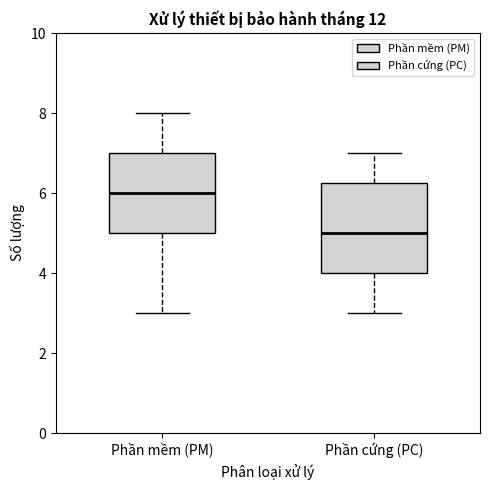

Reading left to right, transcribe this box plot: for each box, give where its median line is, the range the box spans, and where its two whiskers end, as read against the y-axis. The values are not printed on the chart, so give them approximately, as read against the axis.

Phần mềm (PM): median 6.0, box 5.0 to 7.0, whiskers 3.0 to 8.0
Phần cứng (PC): median 5.0, box 4.0 to 6.2, whiskers 3.0 to 7.0